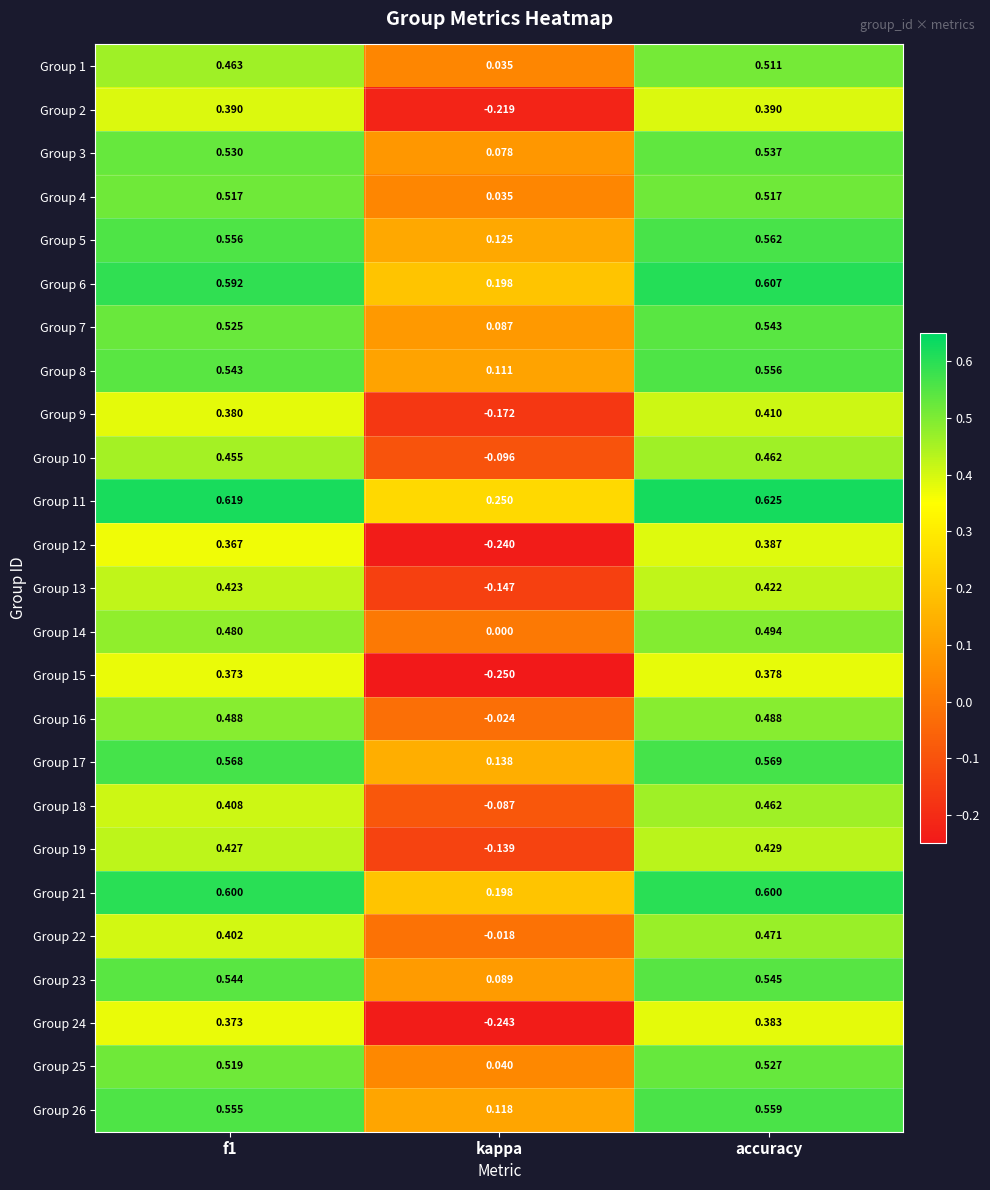

Where is Group 18 nearest to the value 0?

kappa